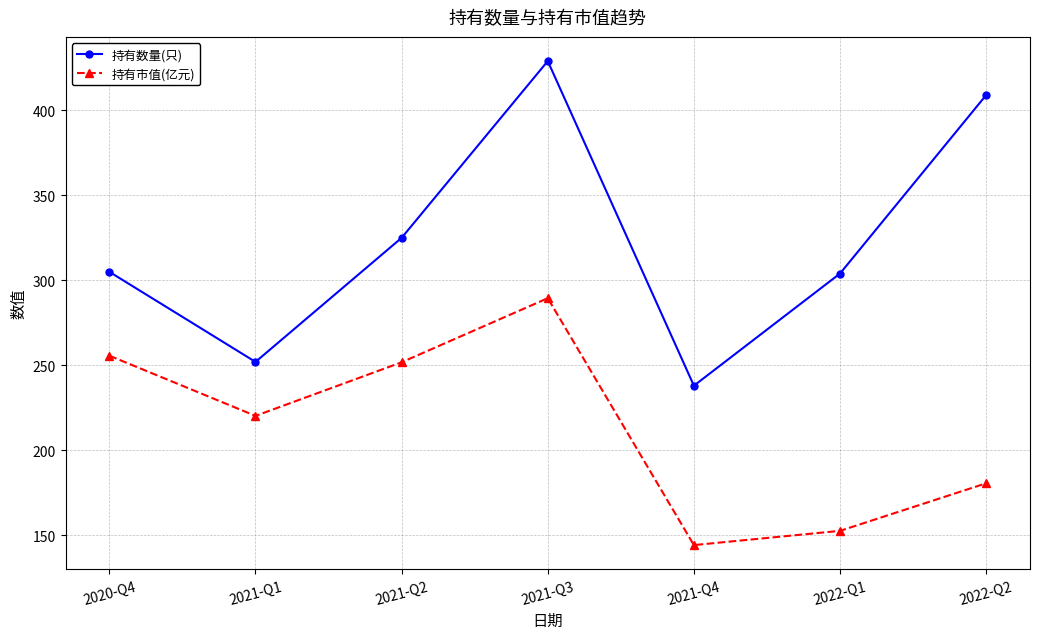

What is the average value of the 持有市值(亿元) series?

213.5